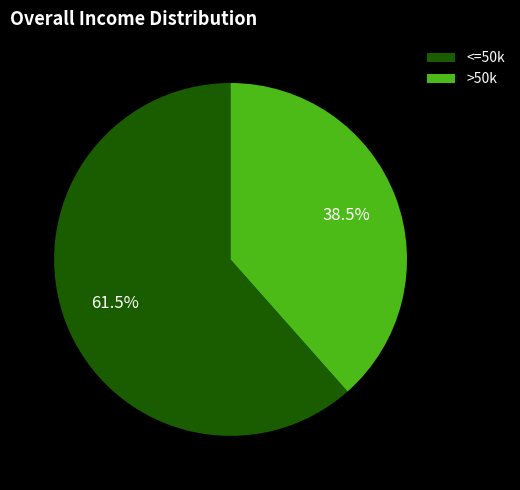

Which slice represents more than half of the pie?

<=50k